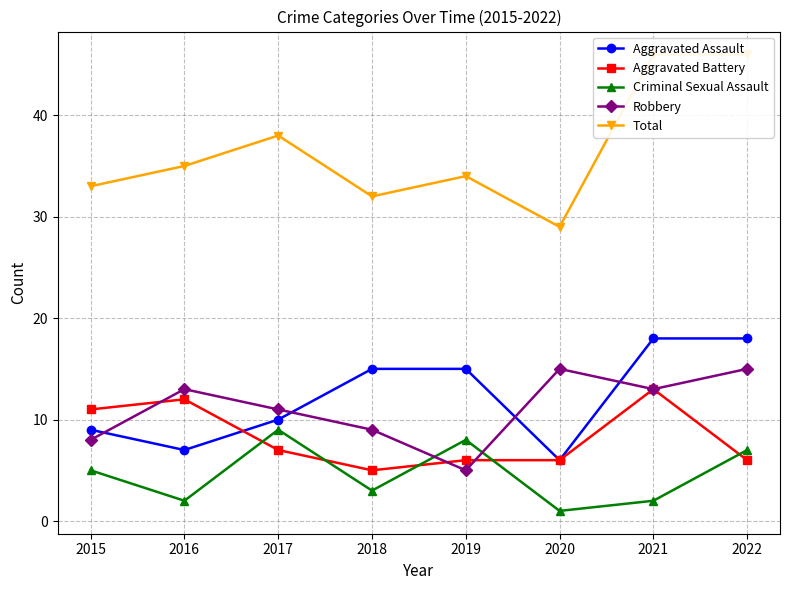

Where do Aggravated Battery and Criminal Sexual Assault first cross each other?

2016 and 2017